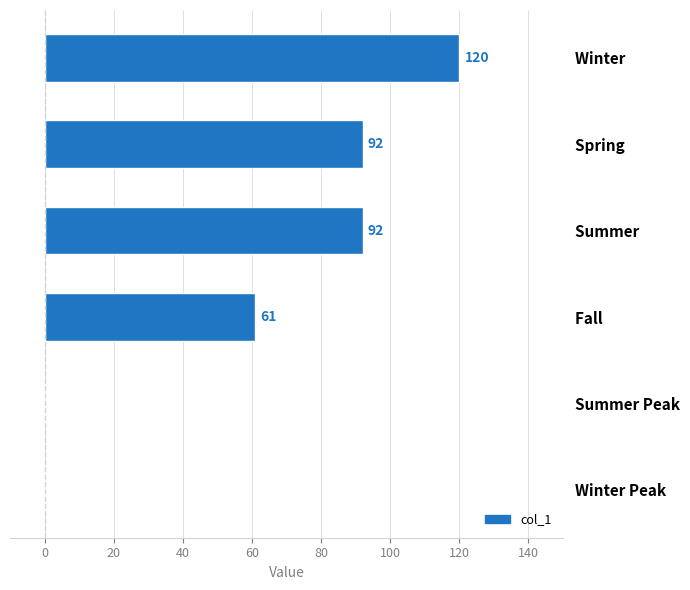

How many categories are shown in the chart?

6